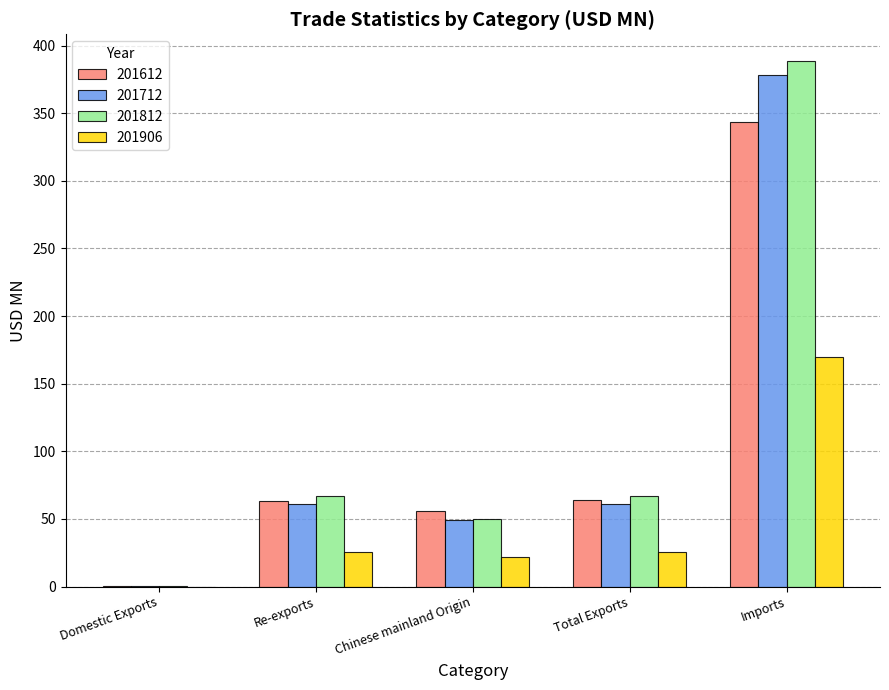

Is it true that 201906 equals 25.7 at Total Exports?

True